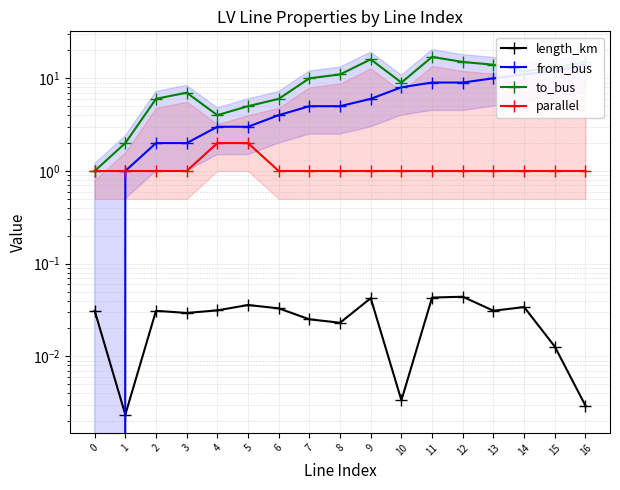

What is the highest value of the to_bus series?

17.0